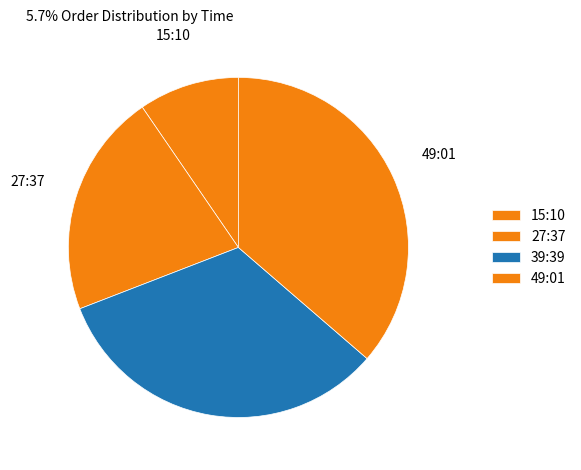

Is there a majority slice in this chart?

No